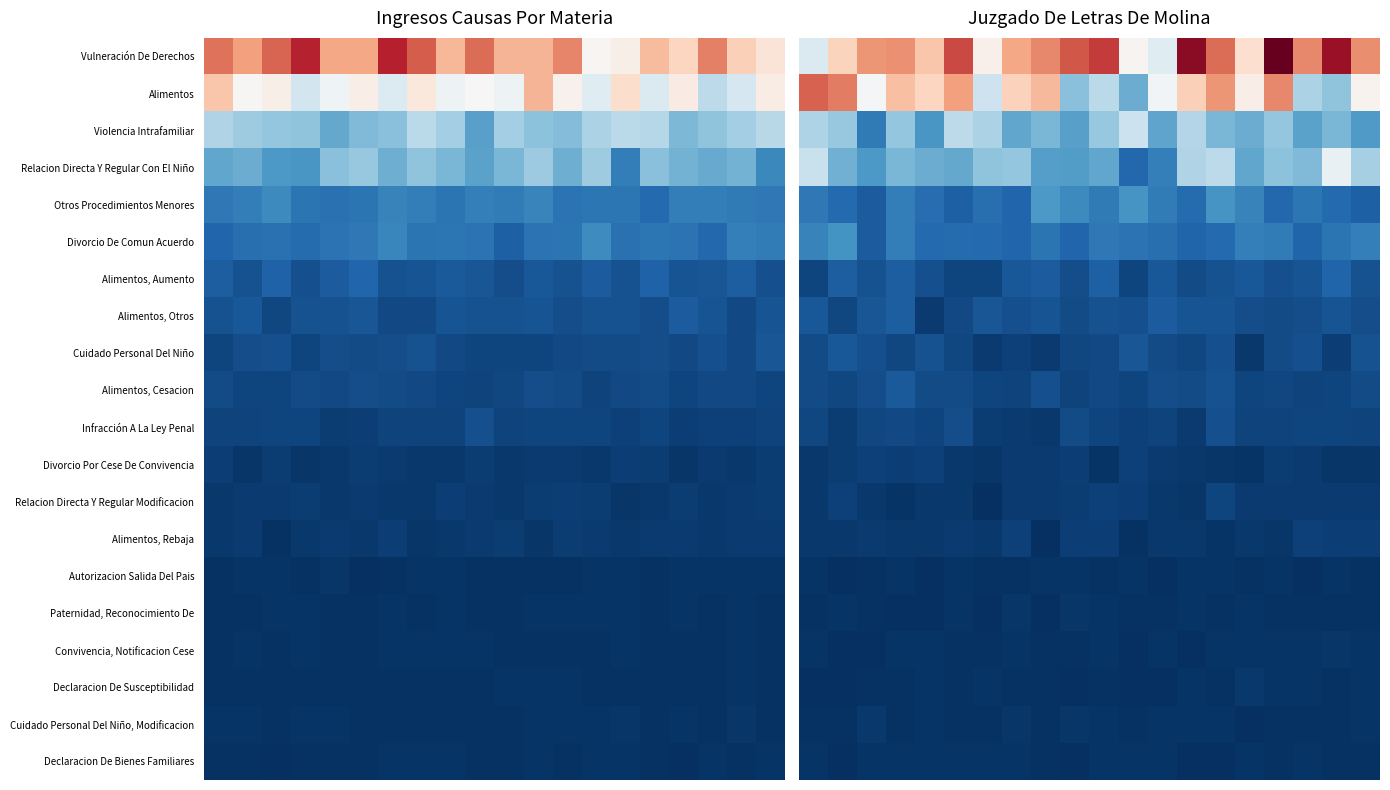

What is the difference between the highest and lowest values at 16?

71.3